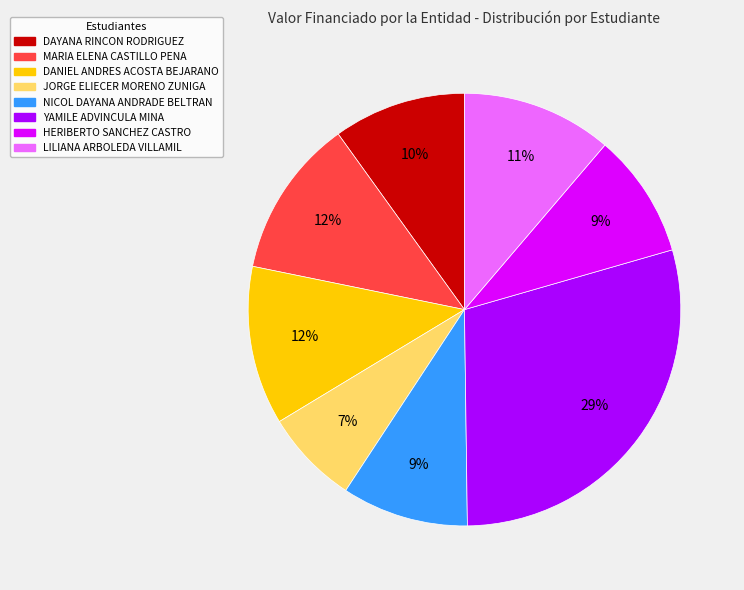

Is DAYANA RINCON RODRIGUEZ the majority of the pie?

No